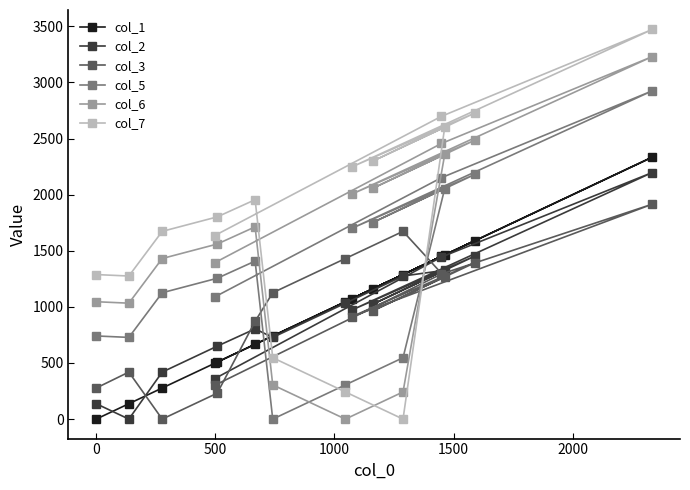

Which series has the largest total across all categories?

col_7